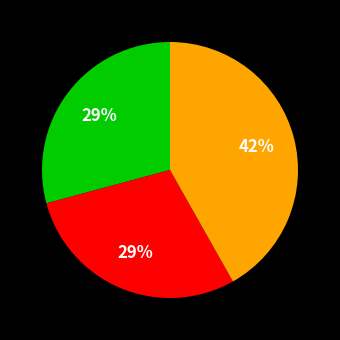

To the nearest percent, what is the difference between the largest and smallest slice percentages?

13%